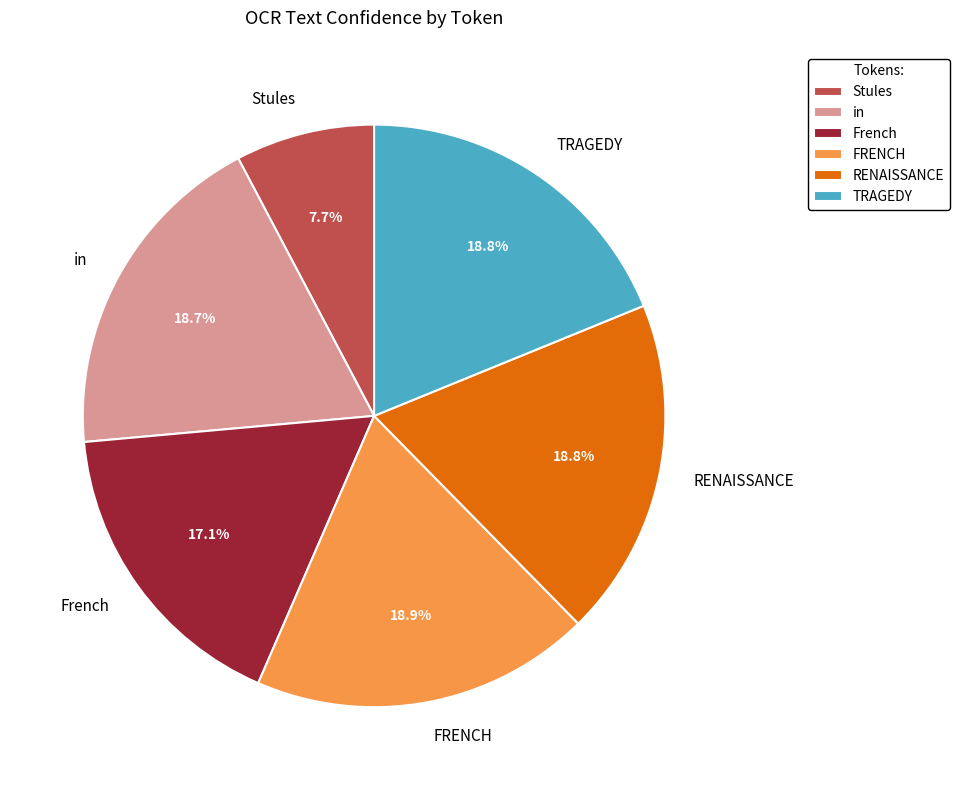

Which slice is the smallest?

Stules